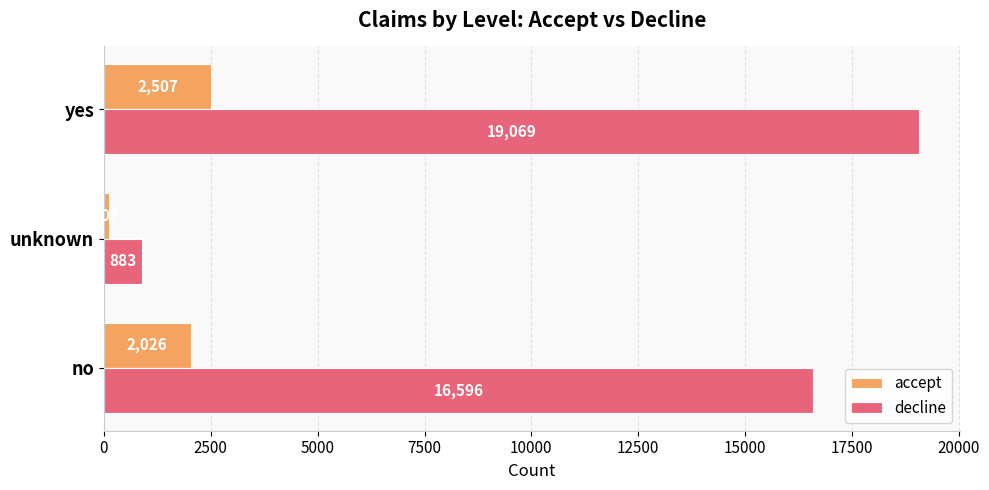

At which category is the sum across all series the highest?

yes